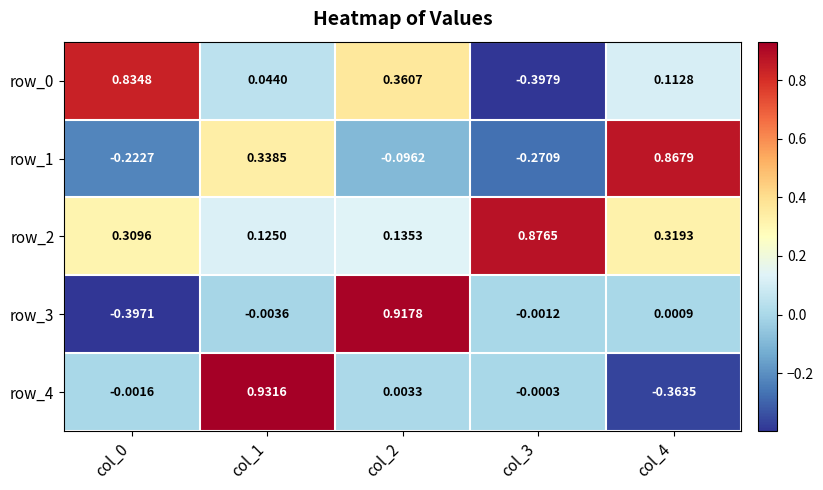

How many positive values does the row_3 series have?

2